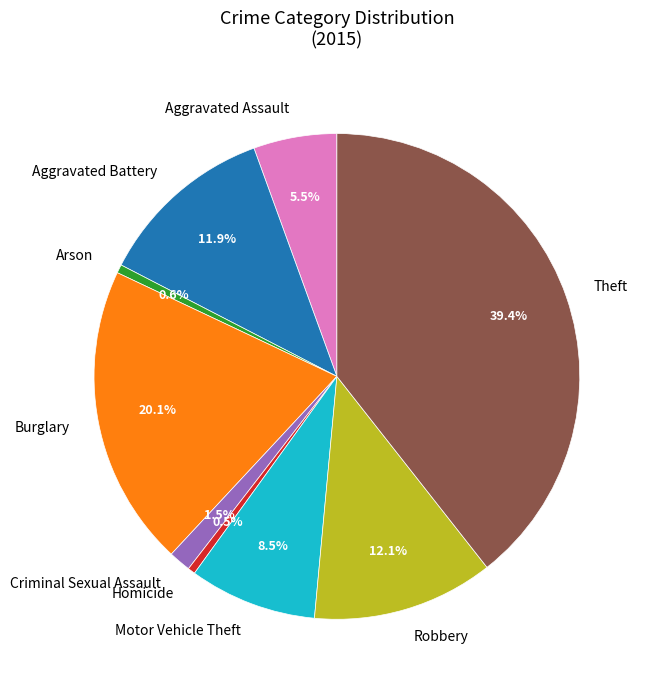

What portion of the pie excludes Burglary?

79.9%